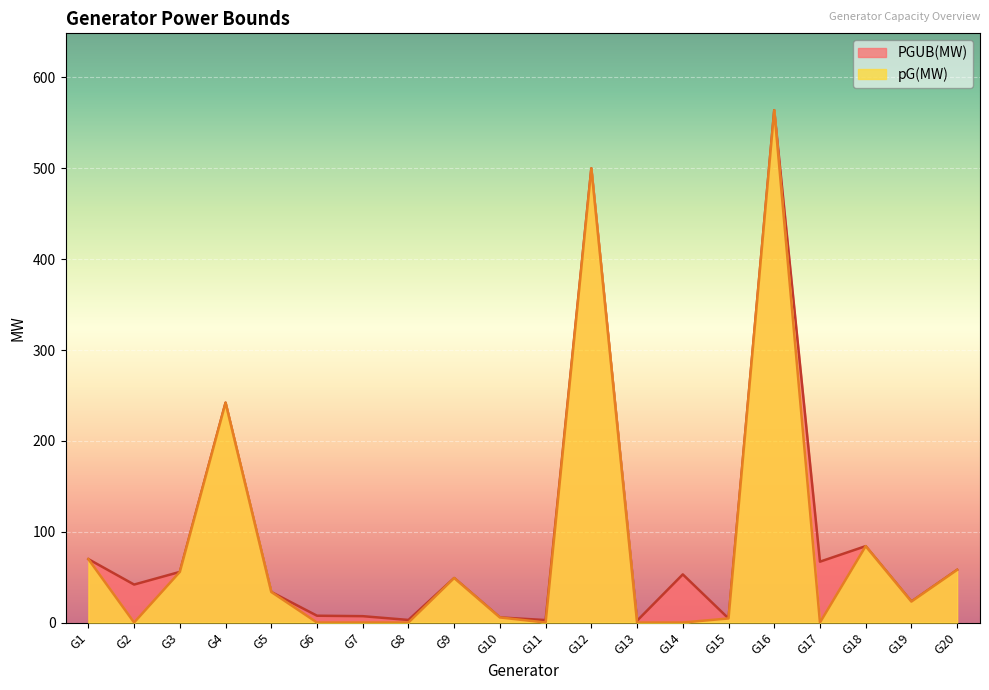

Between G1 and G20, which series saw the biggest shift?

PGUB(MW)